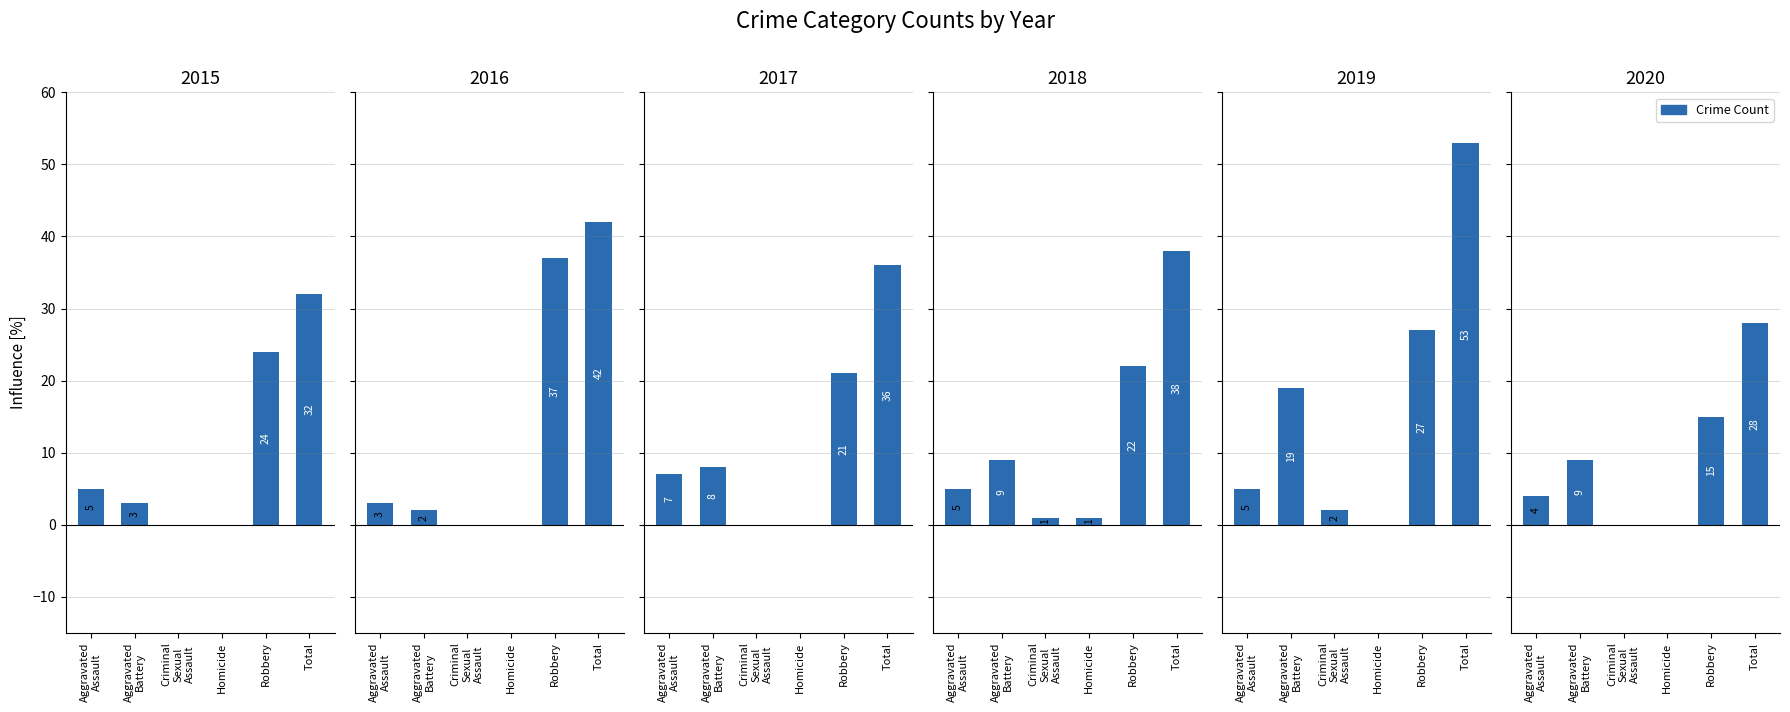

How many bars are there in total?

36